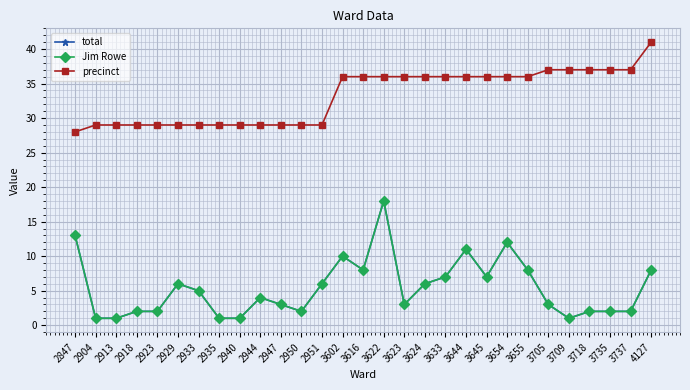

Is this an area chart (filled region under the line)?

No